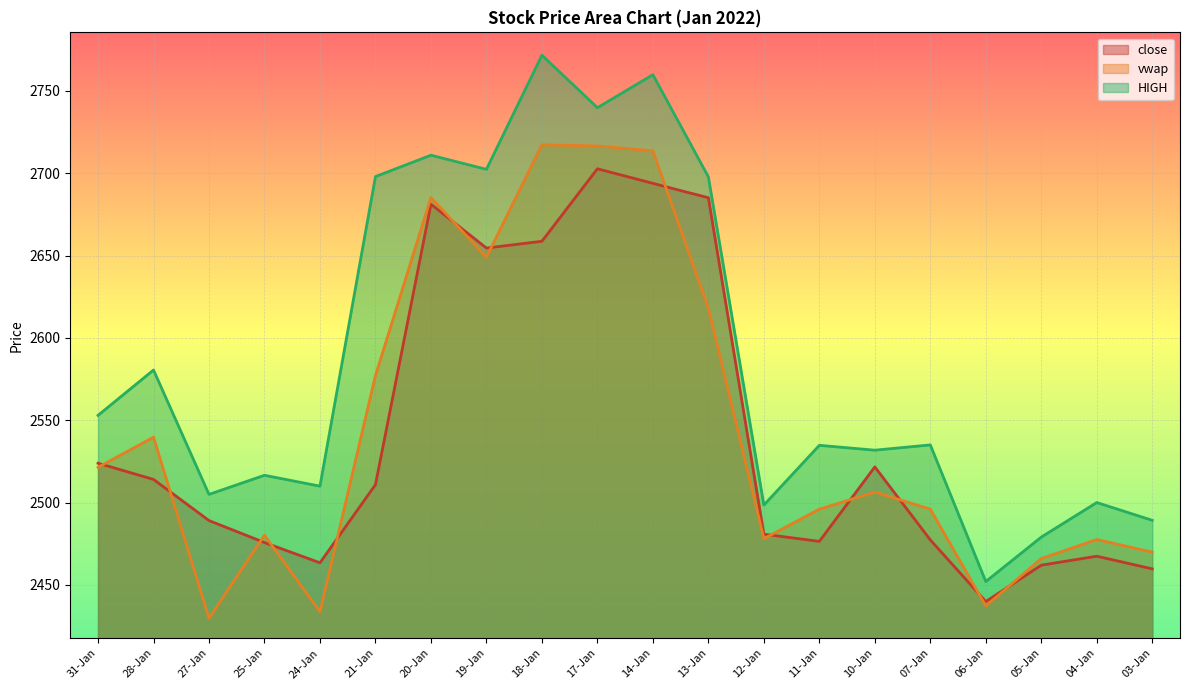

What are all the series names shown in the legend?

close, vwap, HIGH